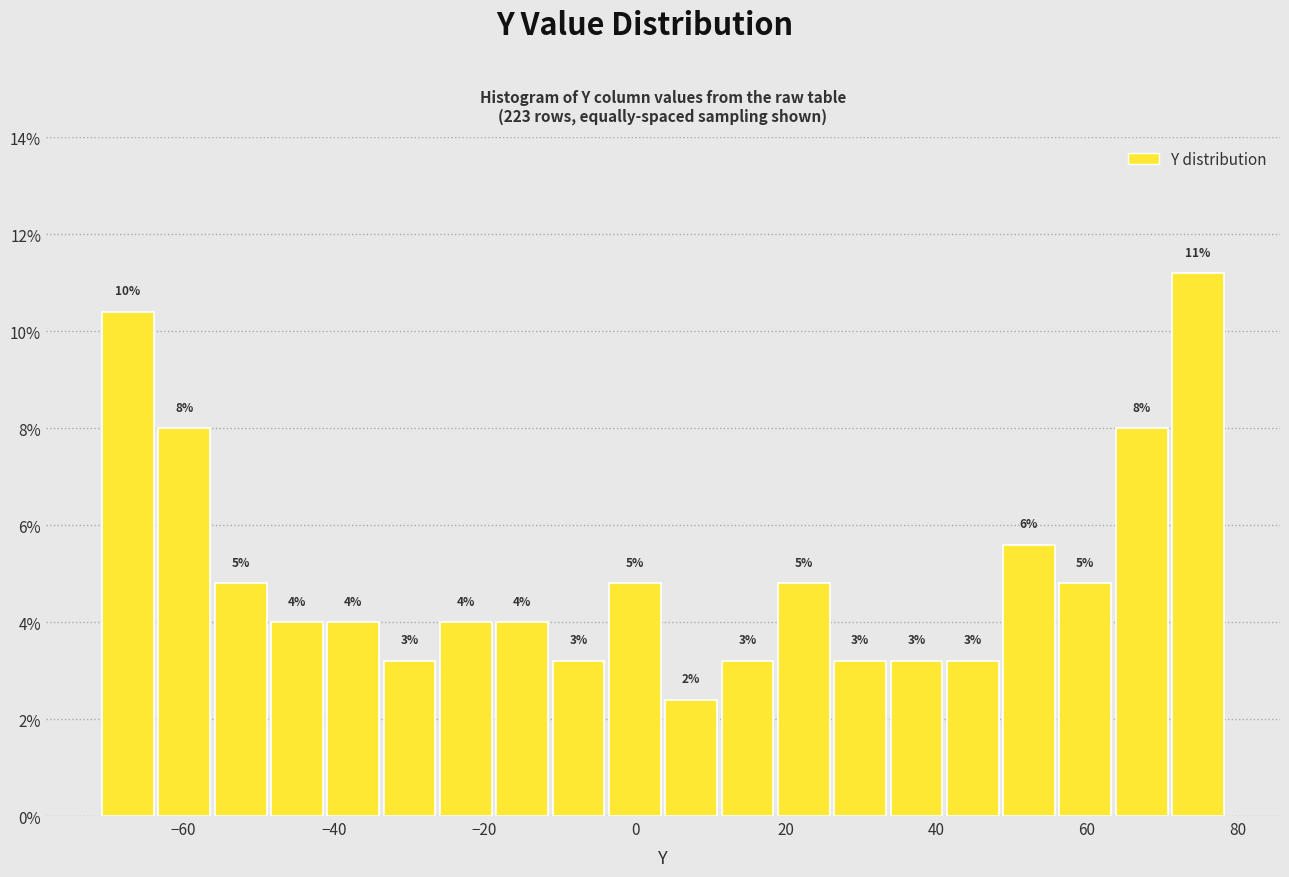

Read against the x-axis, roughly where is the centre of the tallest bar?

74